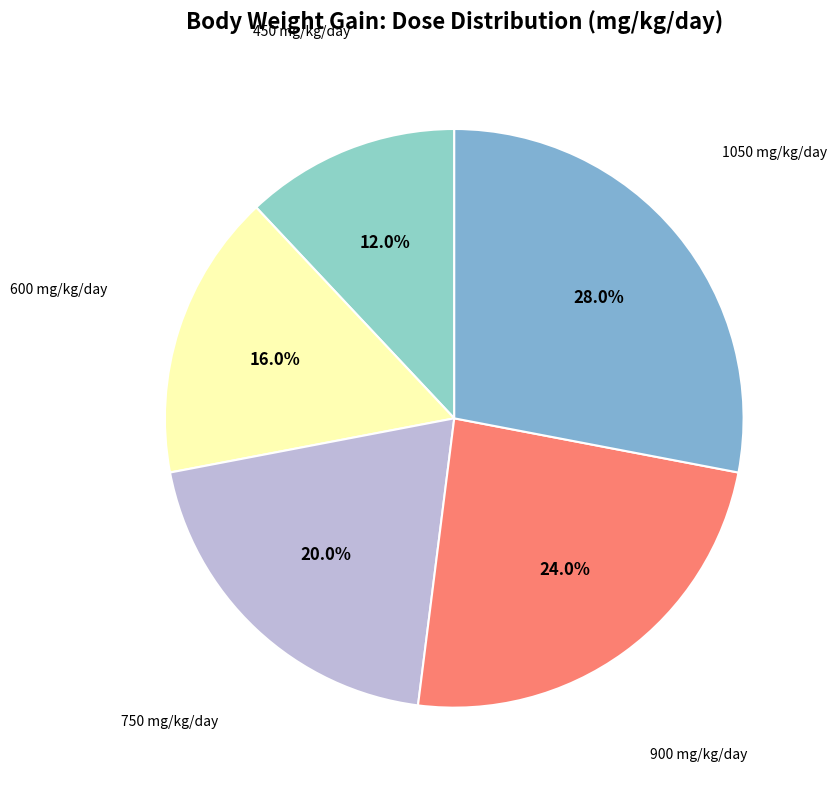

What is the total percentage of 450 mg/kg/day and 750 mg/kg/day?

32.0%